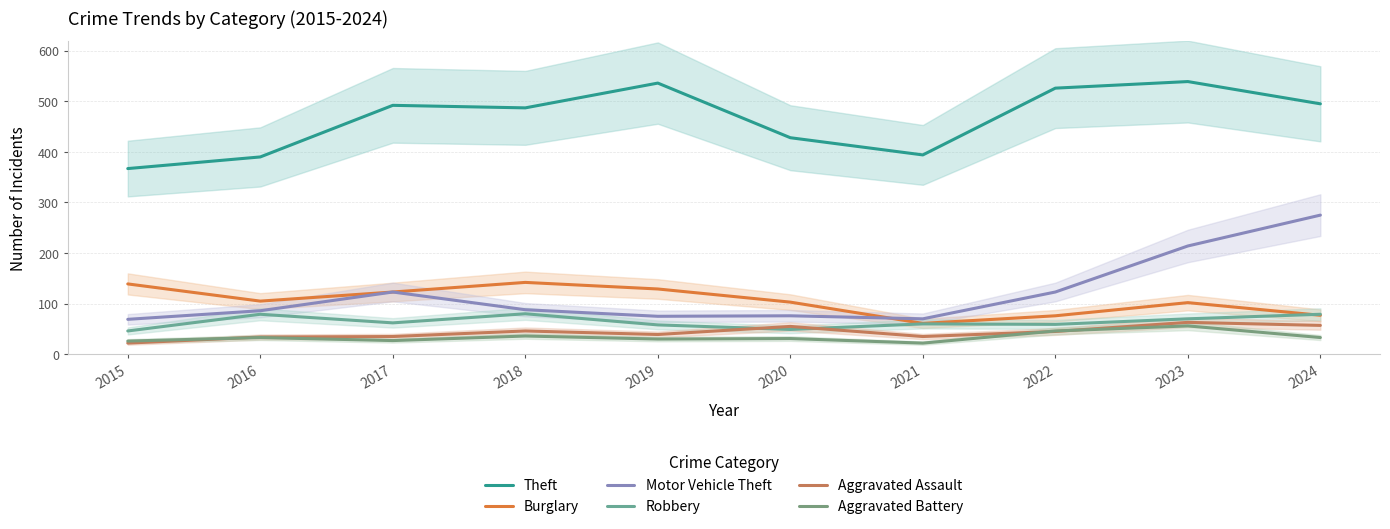

Reading left to right, what are all the values shown in this chart?

Theft: 367	390	492	487	536	428	394	526	539	495
Burglary: 139	105	123	142	129	103	61	76	102	77
Motor Vehicle Theft: 69	86	123	88	75	76	70	123	214	275
Robbery: 46	79	62	80	58	49	60	59	70	79
Aggravated Assault: 22	34	35	46	39	55	35	45	63	57
Aggravated Battery: 26	33	27	36	30	31	22	46	56	33